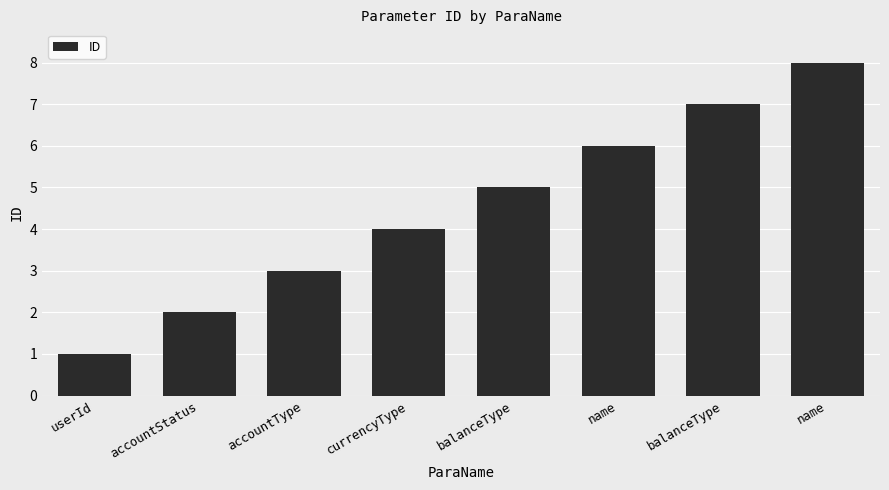

Approximately how many times larger is the value at balanceType compared to name?

0.6